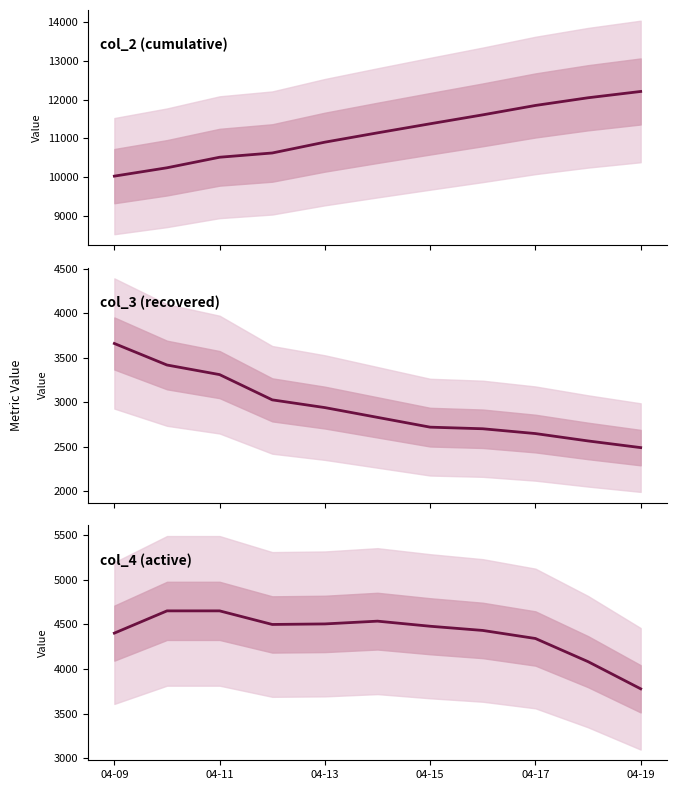

What are all the series names shown in the legend?

col_2, col_3, col_4